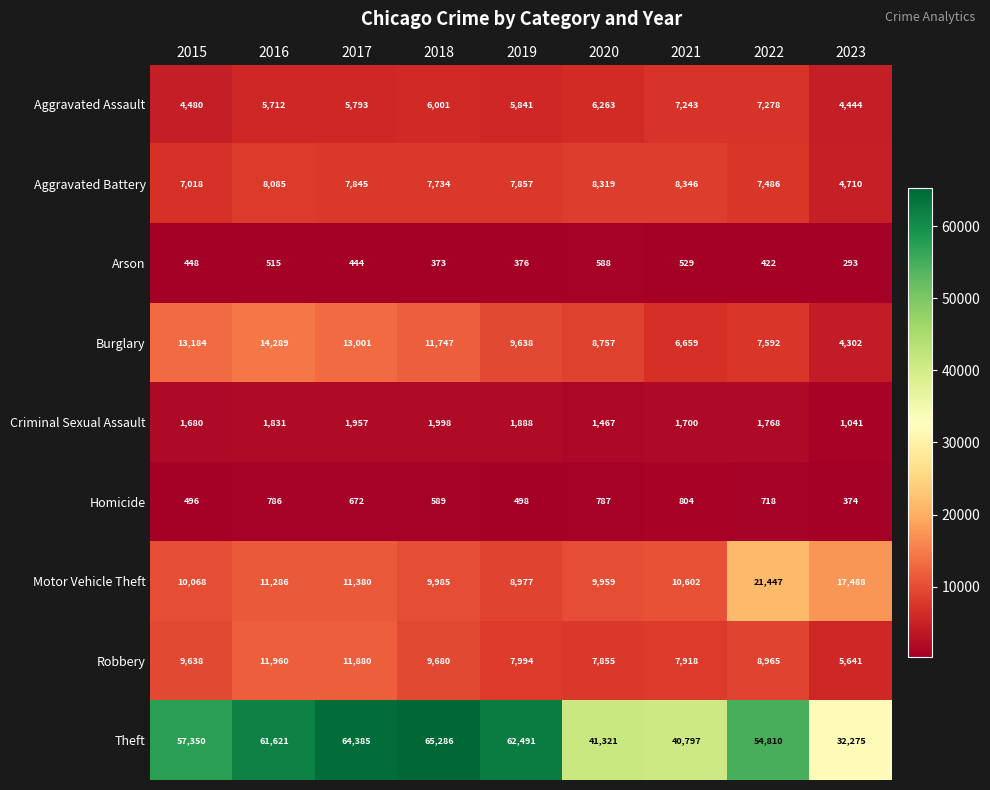

Which category has the lowest value in the Homicide series?

2023